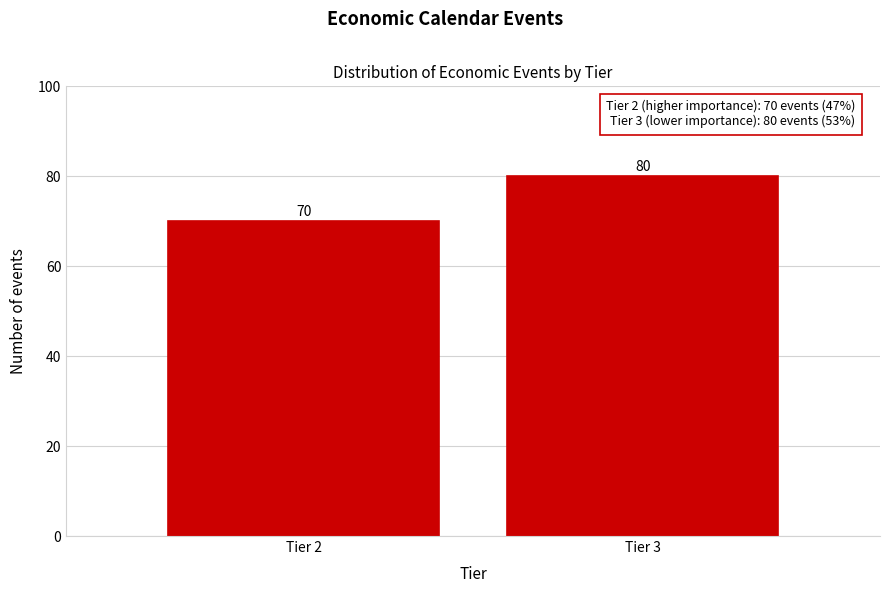

Reading left to right, what are all the values shown in this chart?

70	80